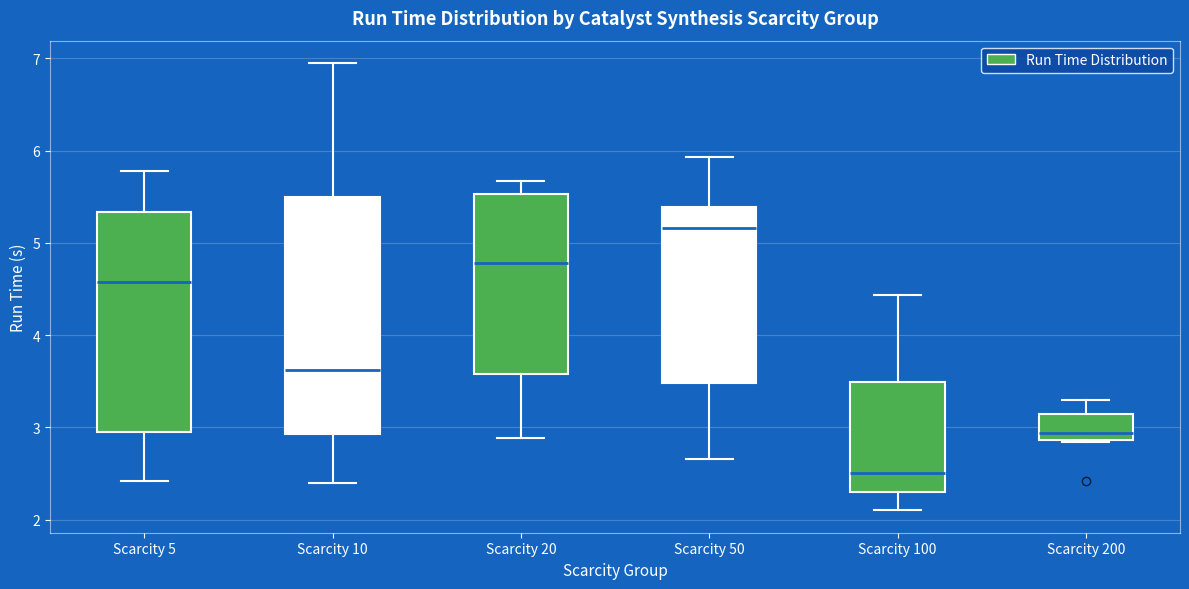

Which box's median line is the lowest?

Scarcity 100